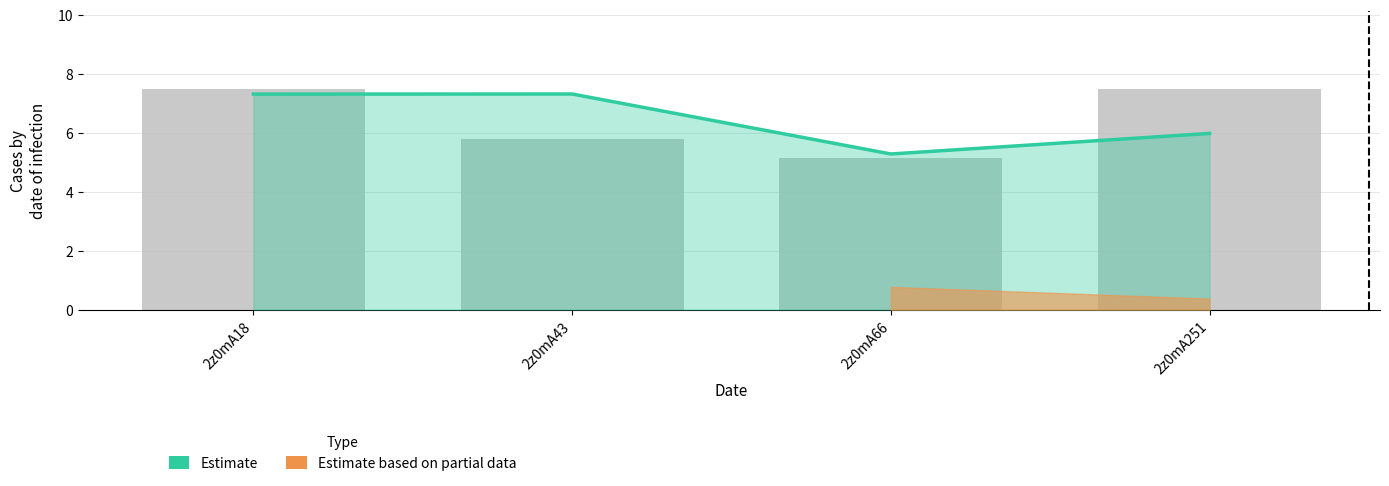

Read the value at 2z0mA66.

5.1